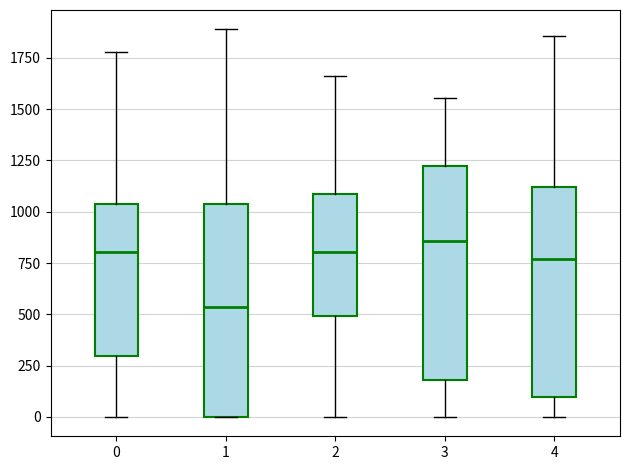

Reading left to right, transcribe this box plot: for each box, give where its median line is, the range the box spans, and where its two whiskers end, as read against the y-axis. The values are not printed on the chart, so give them approximately, as read against the axis.

0: median 800, box 300 to 1050, whiskers 0 to 1800
1: median 550, box 0 to 1050, whiskers 0 to 1900
2: median 800, box 500 to 1100, whiskers 0 to 1650
3: median 850, box 200 to 1200, whiskers 0 to 1550
4: median 750, box 100 to 1100, whiskers 0 to 1850